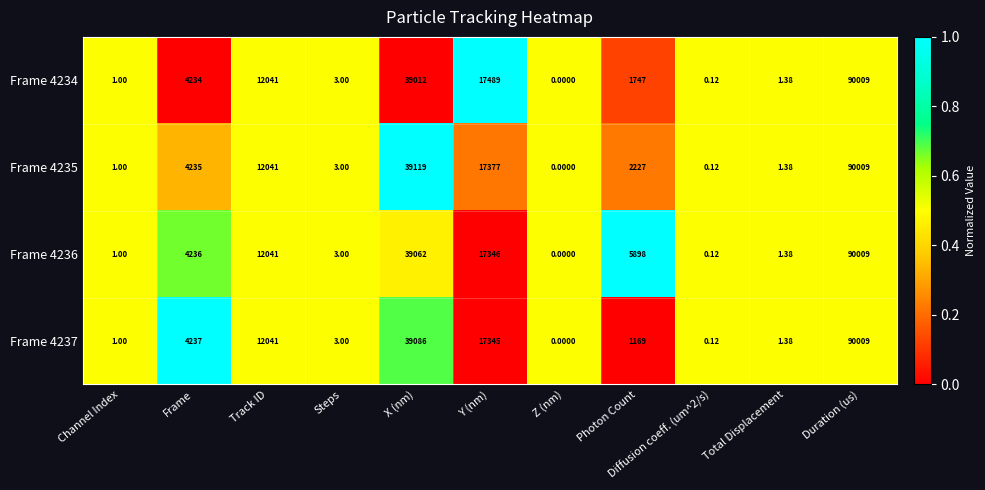

Which label corresponds to the largest value in the chart?

Duration (us)